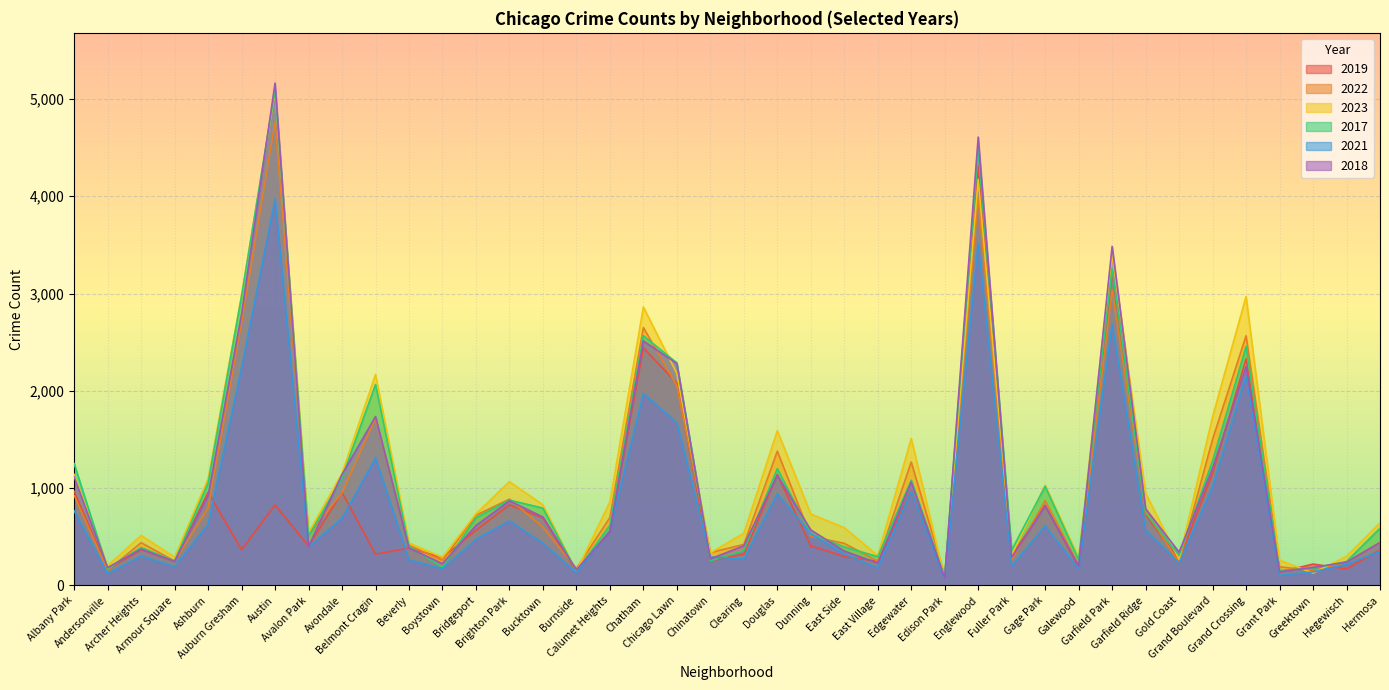

What is the label of the 40th point from the left?

Hermosa